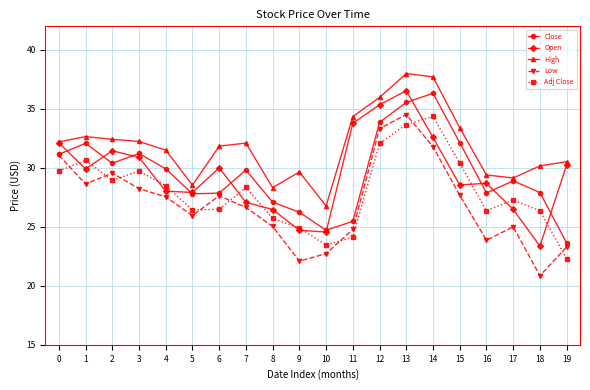

Is this an area chart (filled region under the line)?

No